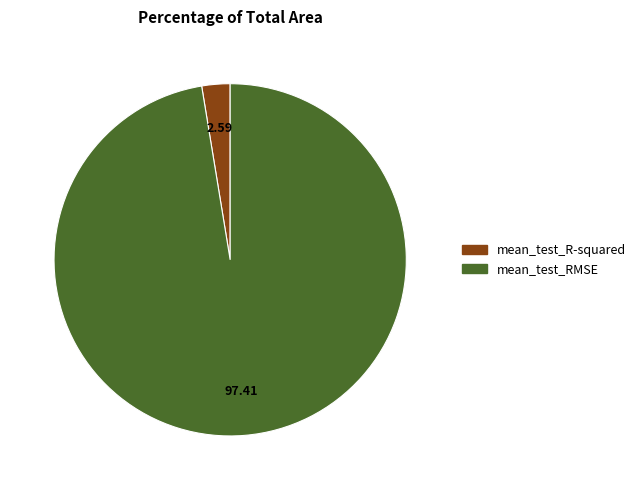

Do mean_test_RMSE and mean_test_R-squared together represent more than half of the pie?

Yes